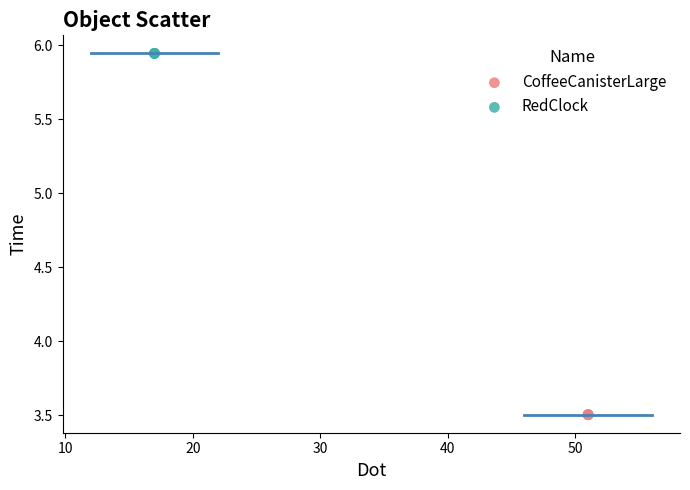

Which series reaches the minimum Y coordinate?

CoffeeCanisterLarge